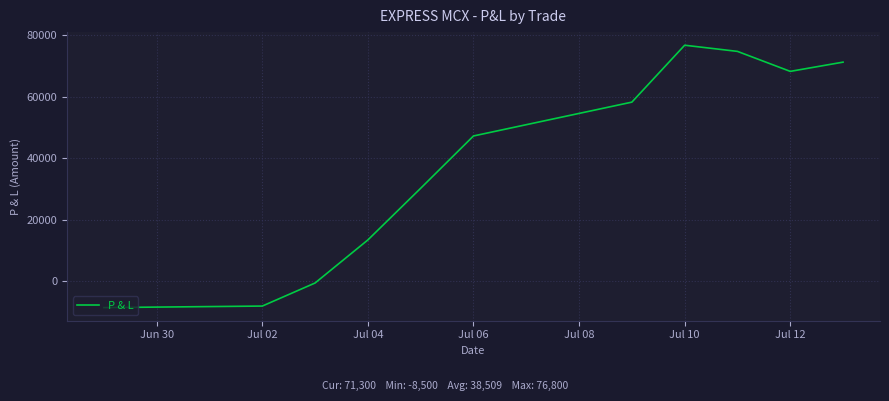

How many values are below 47300?

5